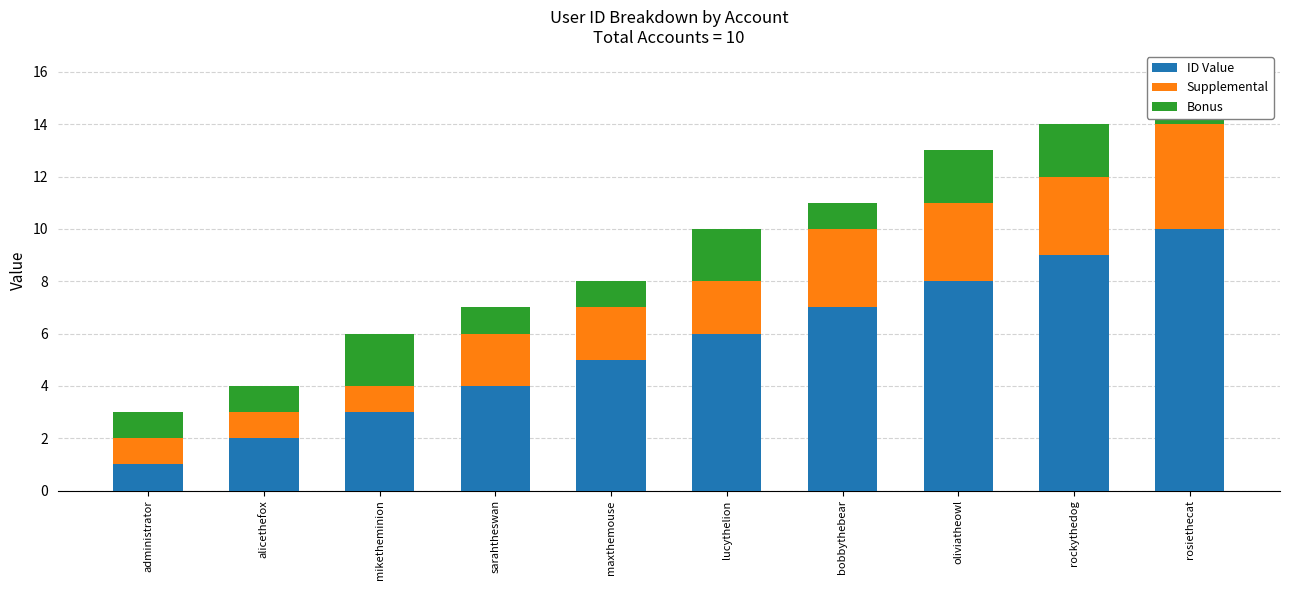

What is the lowest value of the Bonus series?

1